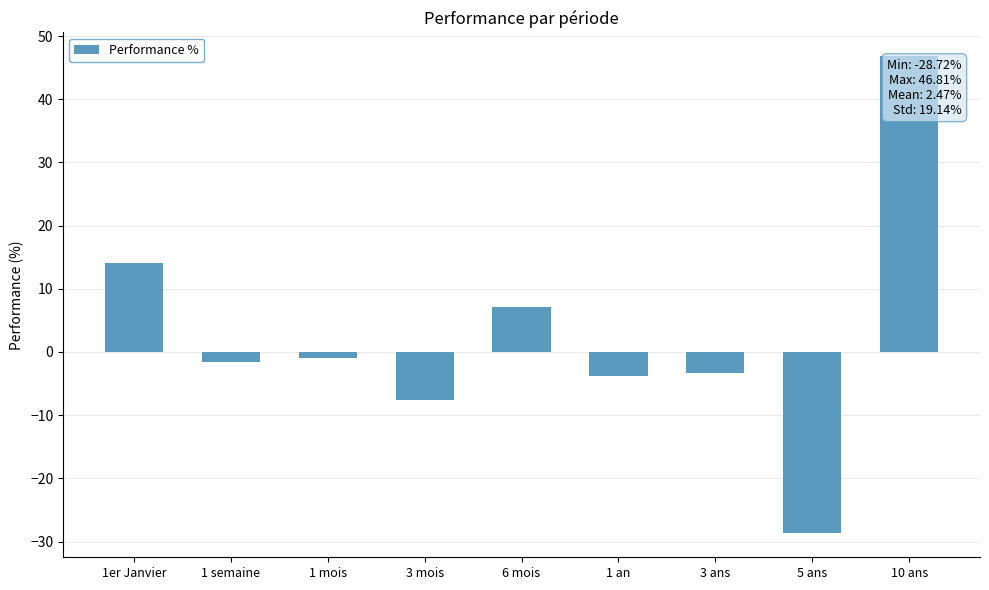

True or false: the data shows 16.5 at 10 ans.

False